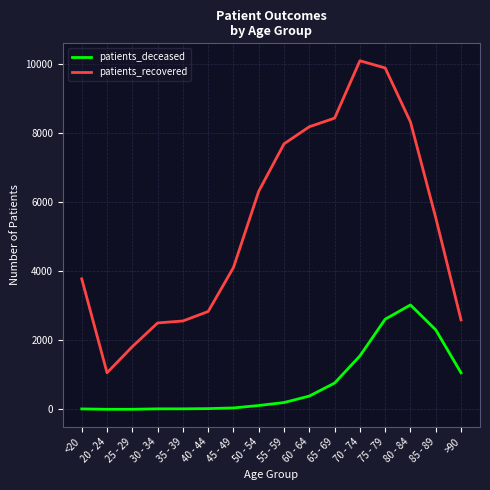

Rank the series by their average value, from lowest to highest.

patients_deceased, patients_recovered